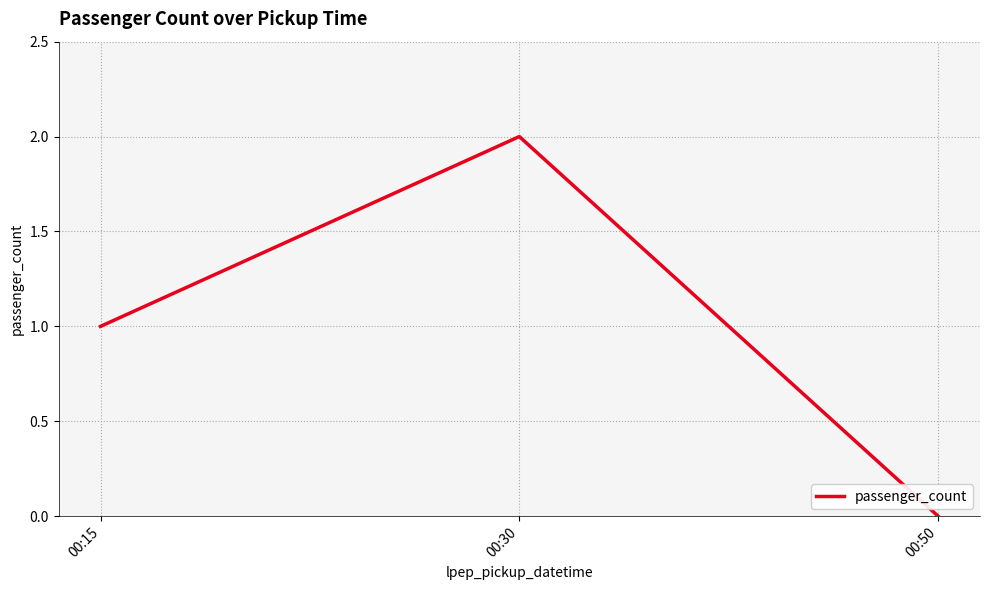

How many distinct data groups are displayed?

1